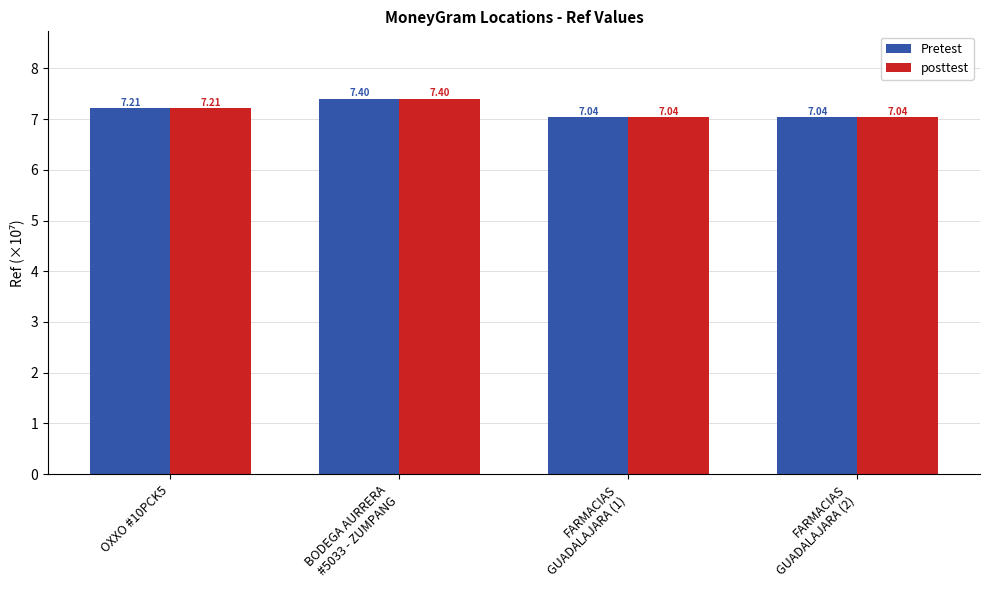

What is the total value across all series at OXXO #10PCK5?

14.4